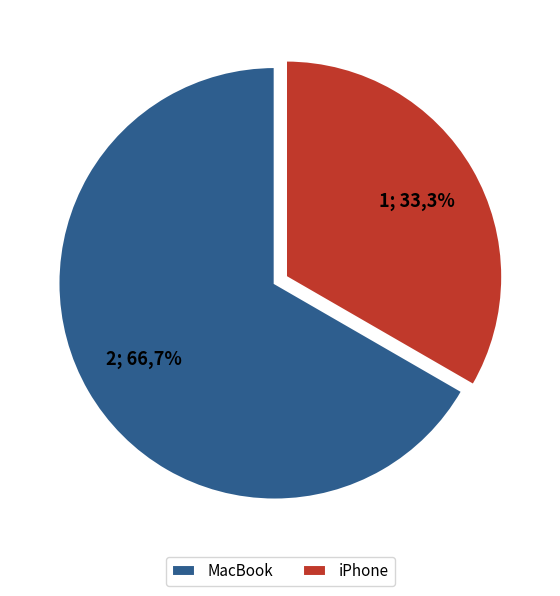

Which has a higher value, MacBook or iPhone?

MacBook